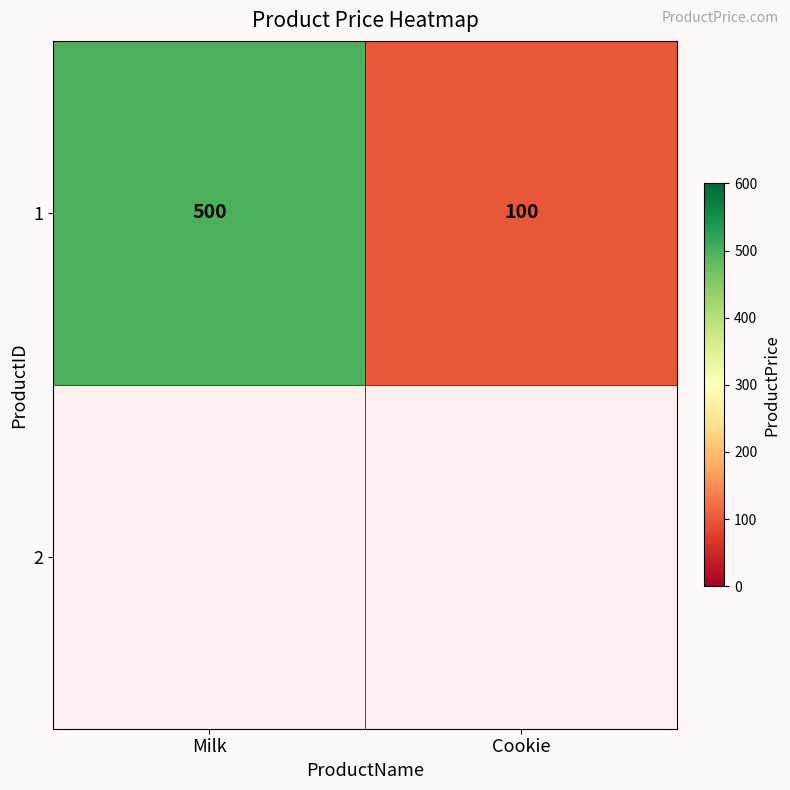

Count the values in the range 100 to 500.

2